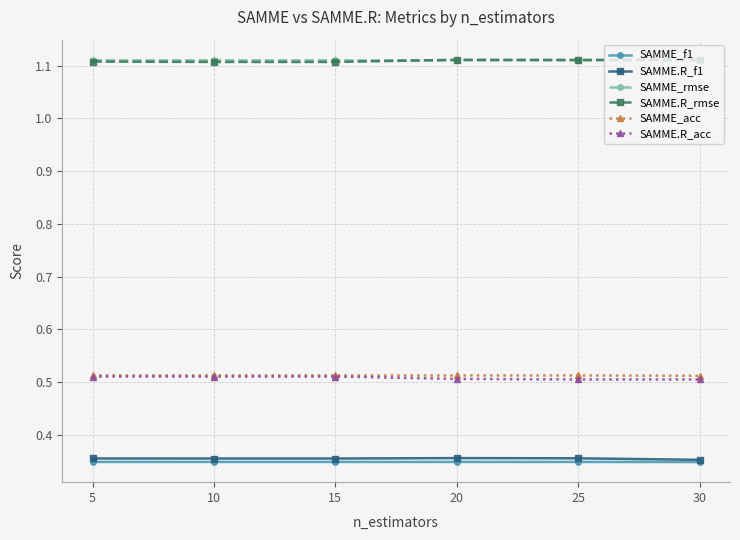

How many SAMME.R_acc values are between 0 and 1?

6